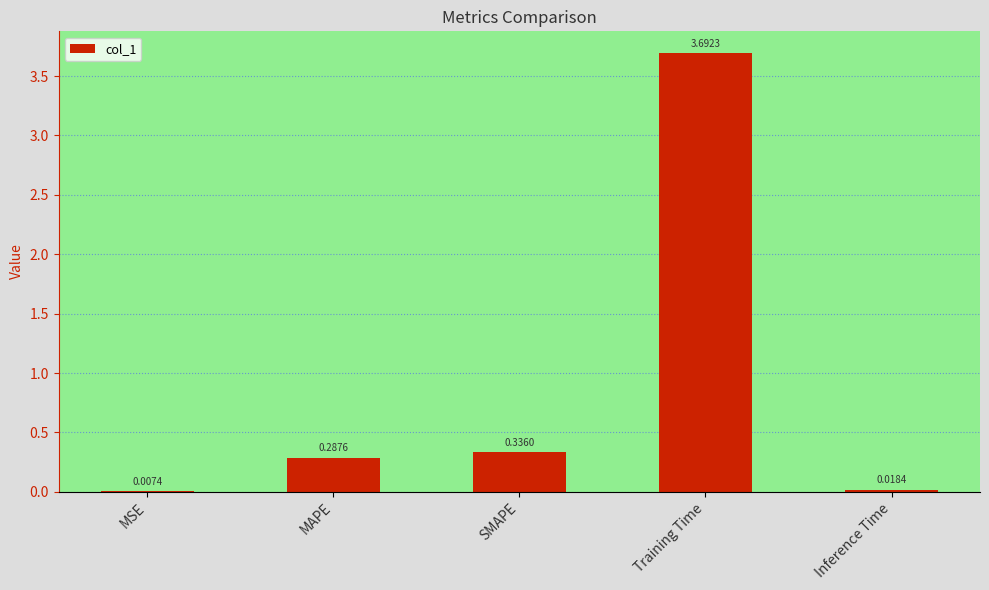

What is the change in value from SMAPE to Inference Time?

-0.3